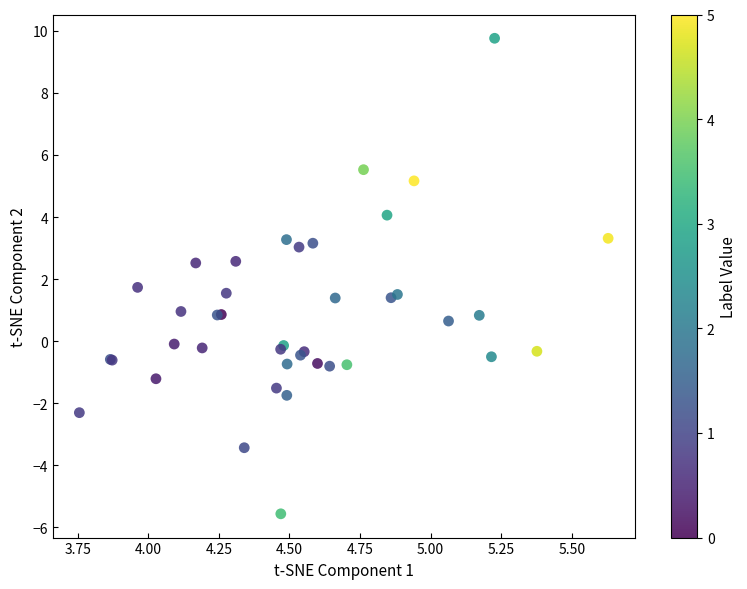

What Y value in the scatter plot is closest to 2?

1.7